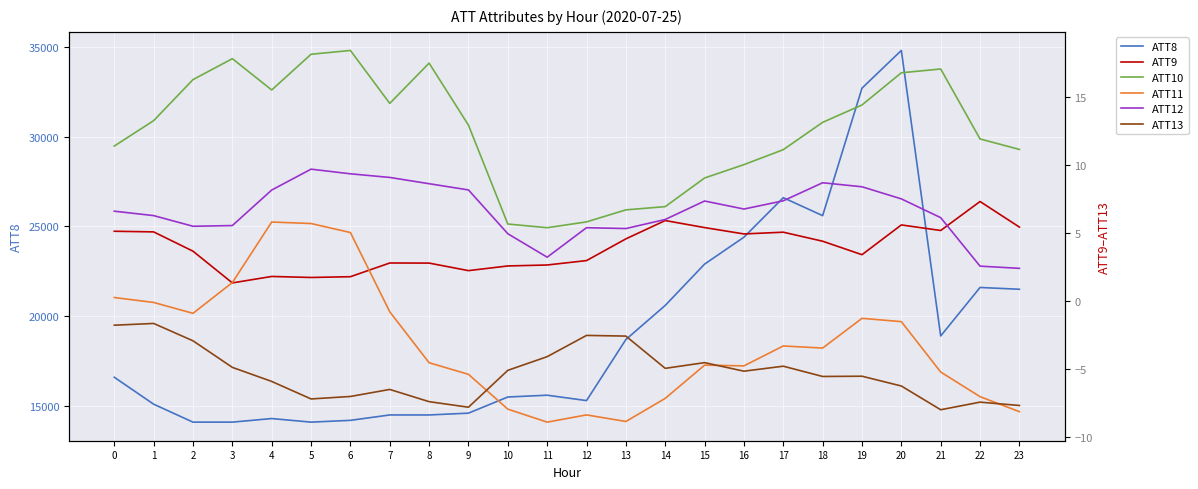

Is the value of ATT8 at 17 greater than the value of ATT11 at 8?

Yes